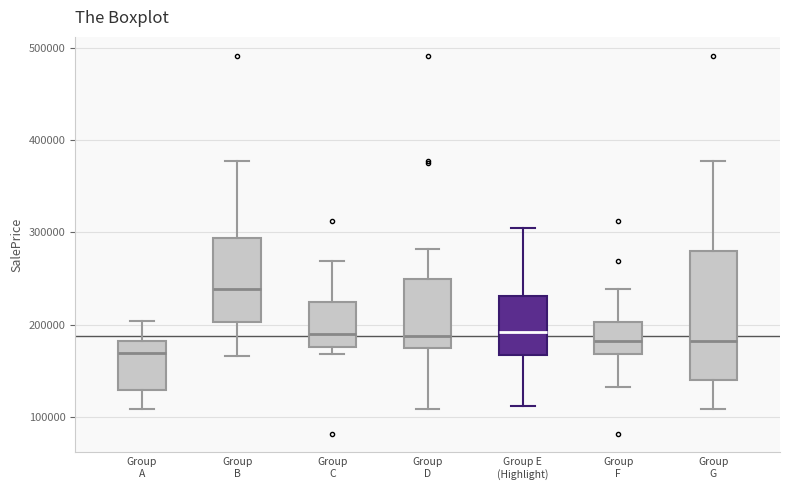

Reading left to right, transcribe this box plot: for each box, give where its median line is, the range the box spans, and where its two whiskers end, as read against the y-axis. The values are not printed on the chart, so give them approximately, as read against the axis.

Group A: median 170000, box 130000 to 180000, whiskers 110000 to 200000
Group B: median 240000, box 200000 to 290000, whiskers 170000 to 380000
Group C: median 190000, box 180000 to 220000, whiskers 170000 to 270000
Group D: median 190000, box 170000 to 250000, whiskers 110000 to 280000
Group E (Highlight): median 190000, box 170000 to 230000, whiskers 110000 to 310000
Group F: median 180000, box 170000 to 200000, whiskers 130000 to 240000
Group G: median 180000, box 140000 to 280000, whiskers 110000 to 380000